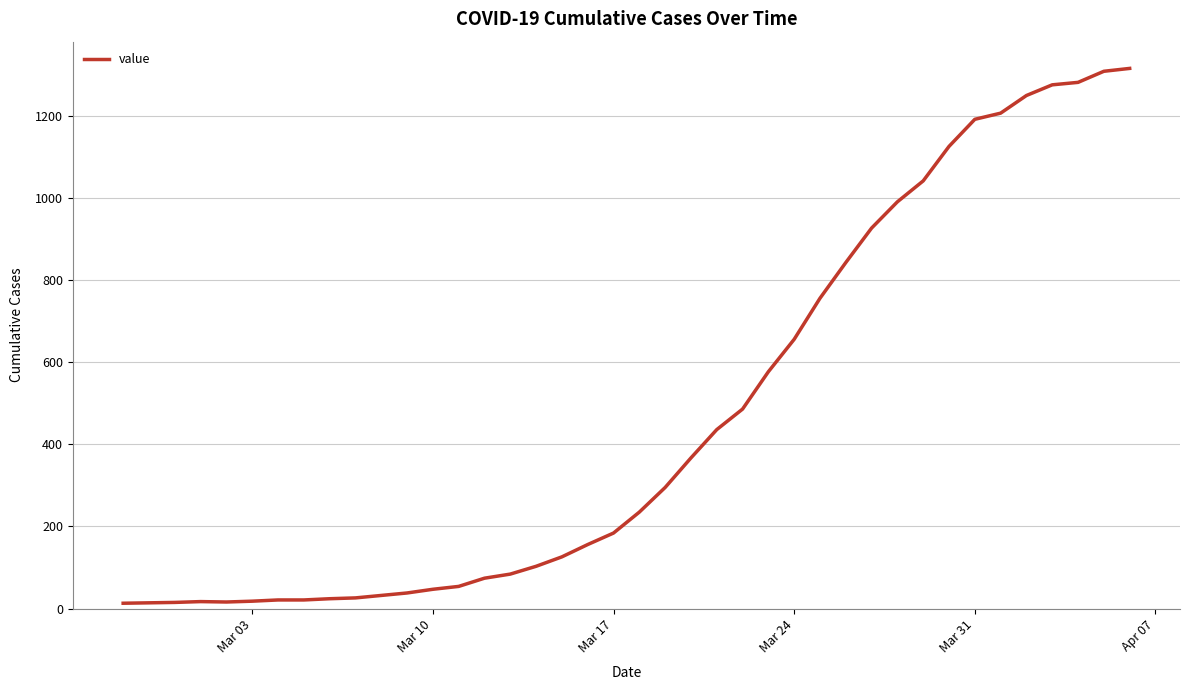

What is the maximum value shown in the chart?

1316